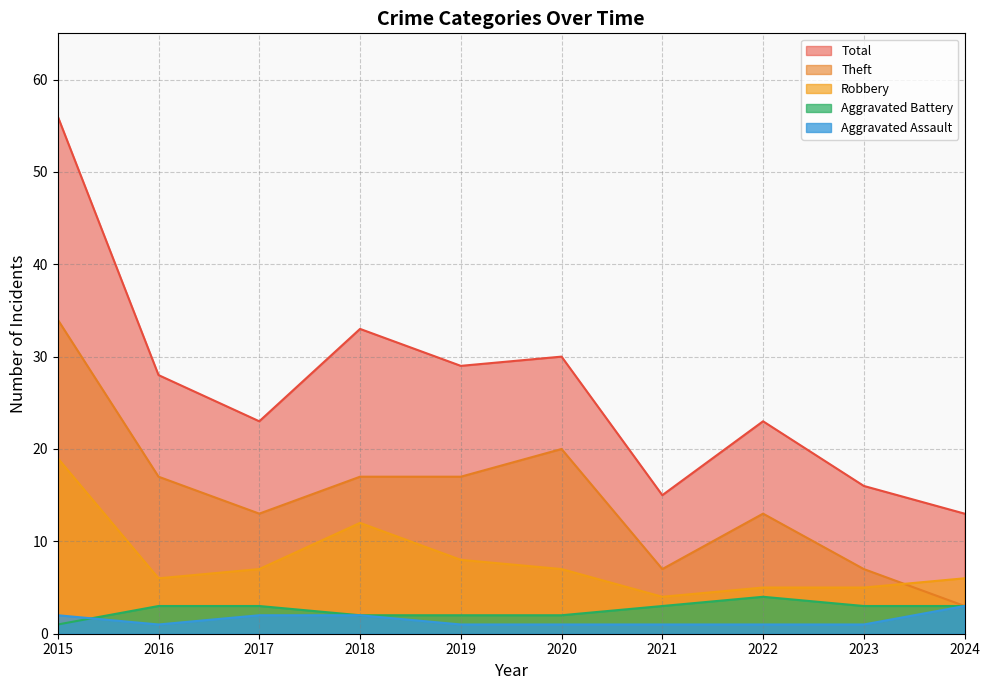

Which label corresponds to the smallest value in the chart?

2016